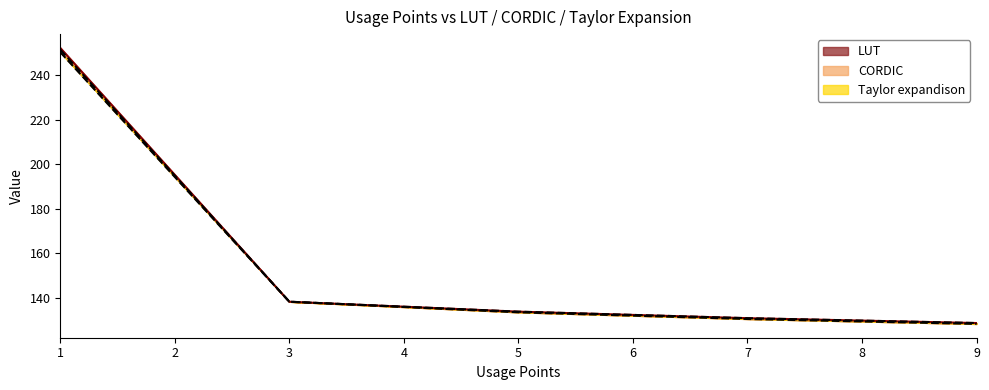

Is it true that Taylor expandison equals 217.1 at 7?

False